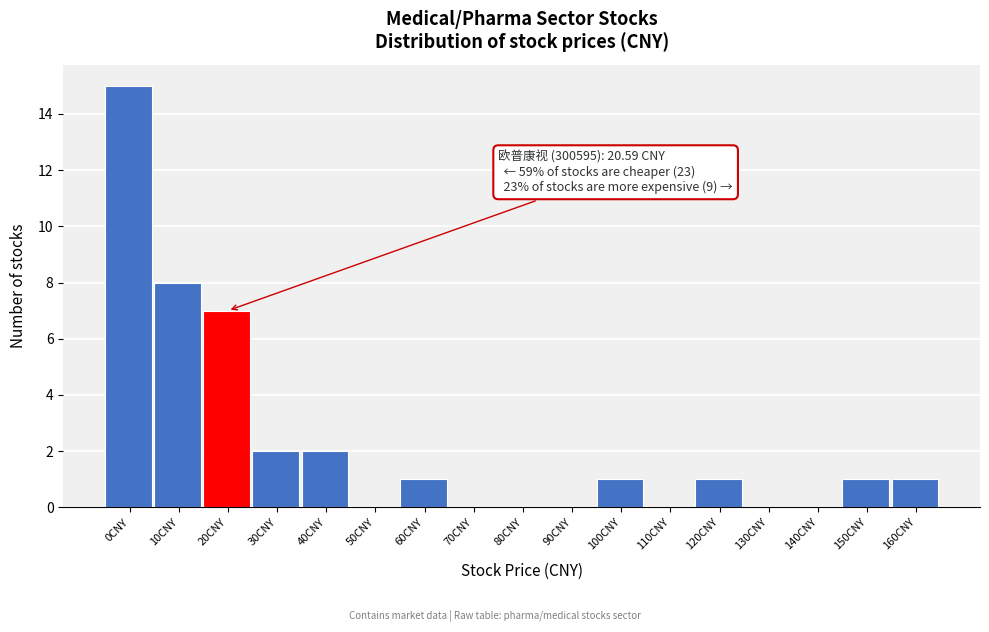

Reading left to right, list all the values displayed in this chart.

0CNY=15	10CNY=8	20CNY=7	30CNY=2	40CNY=2	50CNY=0	60CNY=1	70CNY=0	80CNY=0	90CNY=0	100CNY=1	110CNY=0	120CNY=1	130CNY=0	140CNY=0	150CNY=1	160CNY=1